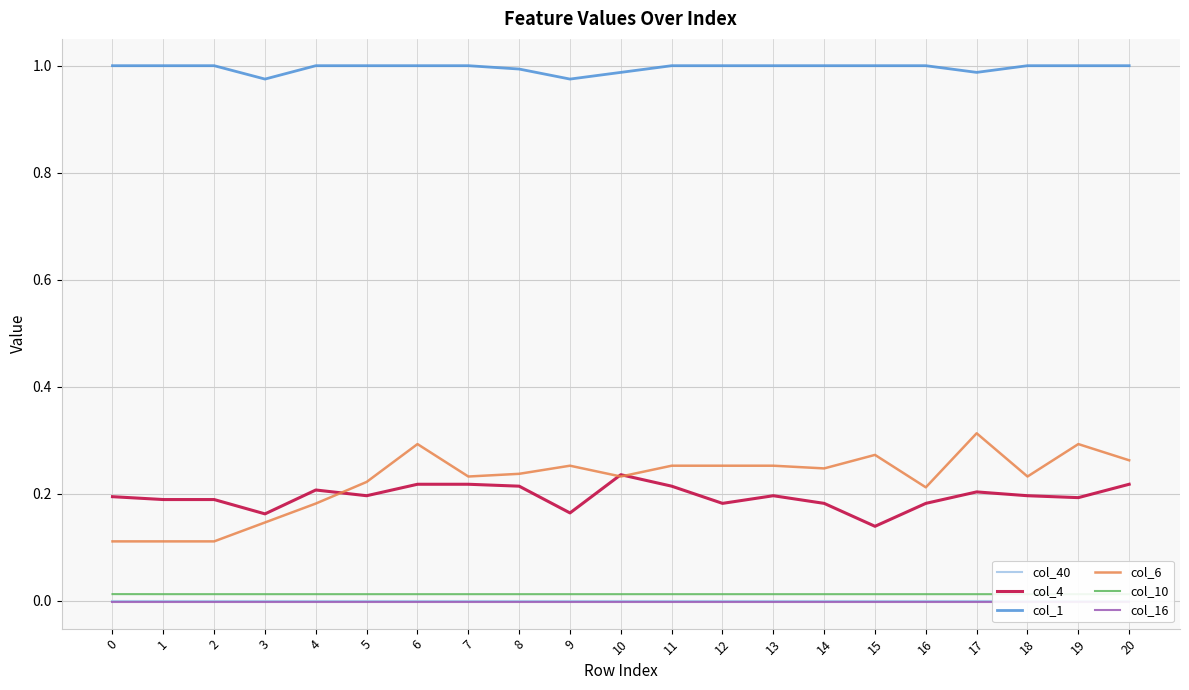

List the labels in order of col_6 value, largest first.

17, 6, 19, 15, 20, 9, 11, 12, 13, 14, 8, 7, 10, 18, 5, 16, 4, 3, 0, 1, 2